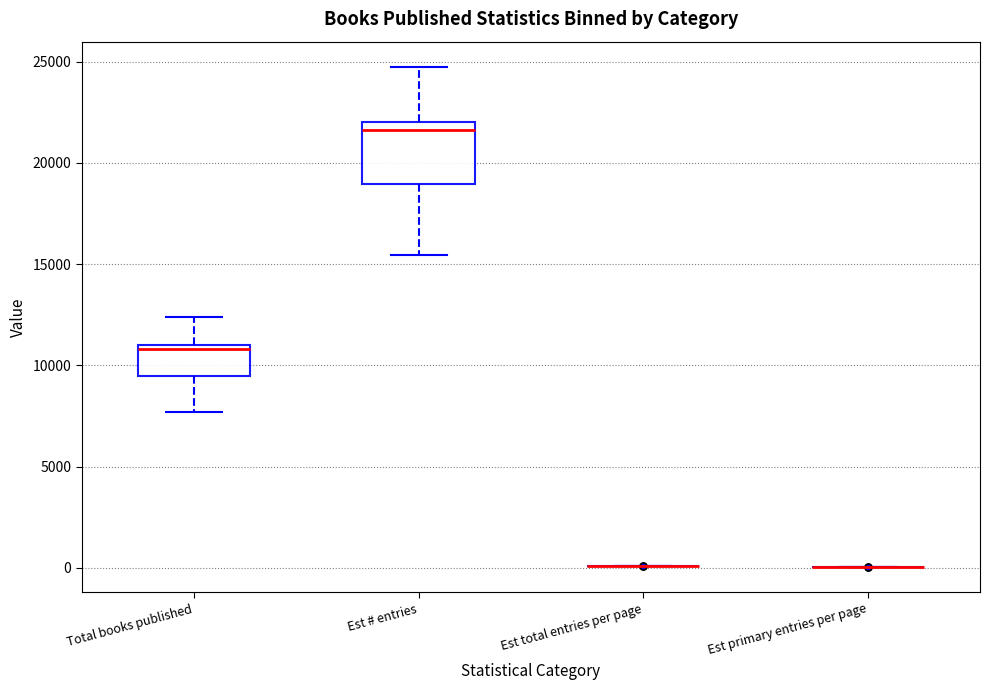

Reading left to right, transcribe this box plot: for each box, give where its median line is, the range the box spans, and where its two whiskers end, as read against the y-axis. The values are not printed on the chart, so give them approximately, as read against the axis.

Total books published: median 11000 (just below the box's upper edge), box 9500 to 11000, whiskers 7500 to 12500
Est # entries: median 21500, box 19000 to 22000, whiskers 15500 to 25000
Est total entries per page: box collapsed to a line at 0, whiskers 0 to 0
Est primary entries per page: box collapsed to a line at 0, whiskers 0 to 0